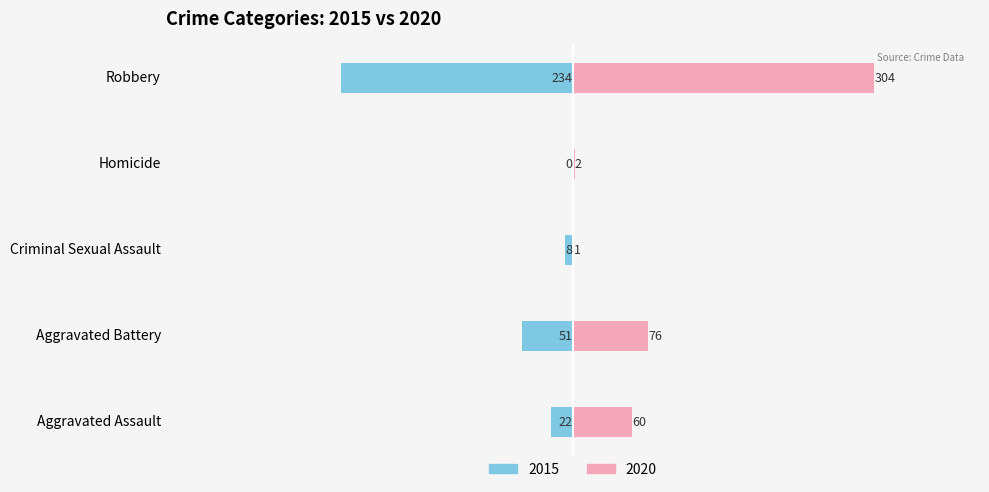

At which label is 2015 closest to -117?

Aggravated Battery